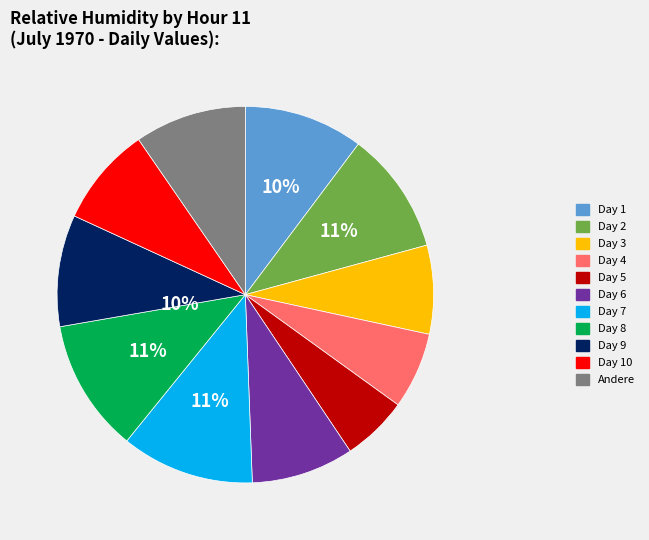

To the nearest percent, what is the average slice percentage?

9%